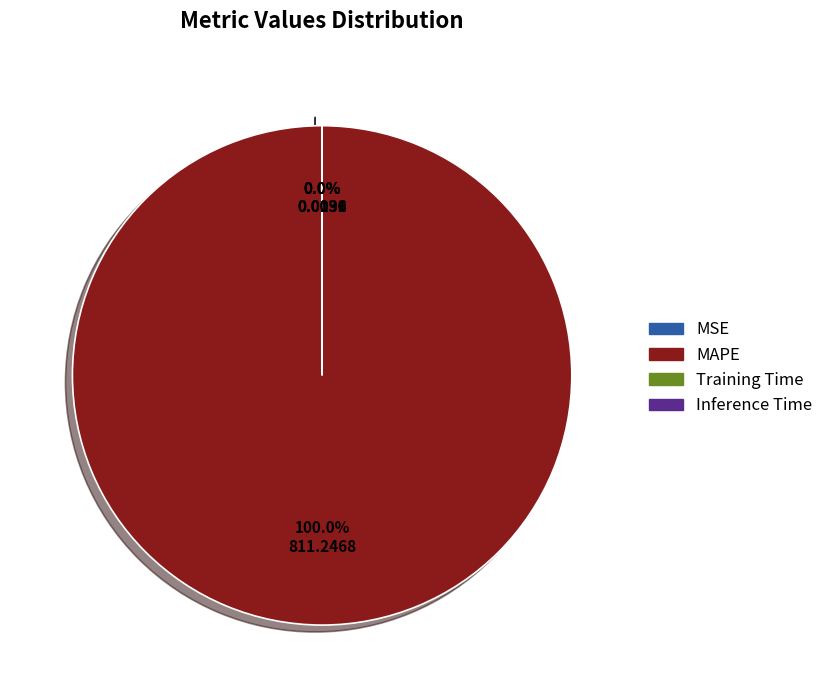

Which category accounts for the majority?

MAPE